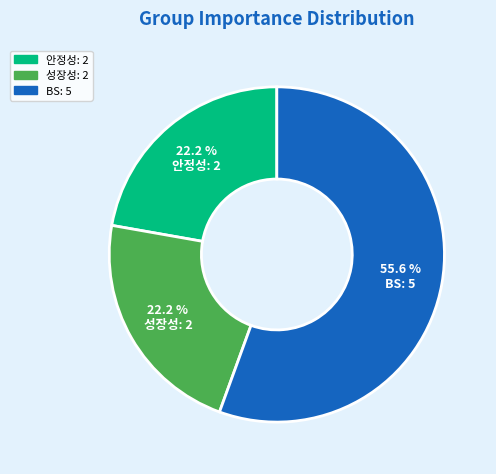

What is the ratio of the value at 성장성 to the value at 안정성?

1.0